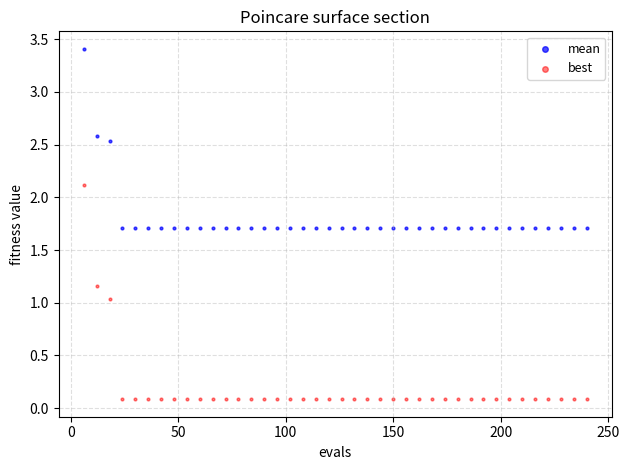

What is the X range (max minus min) for the scatter plot?

234.0